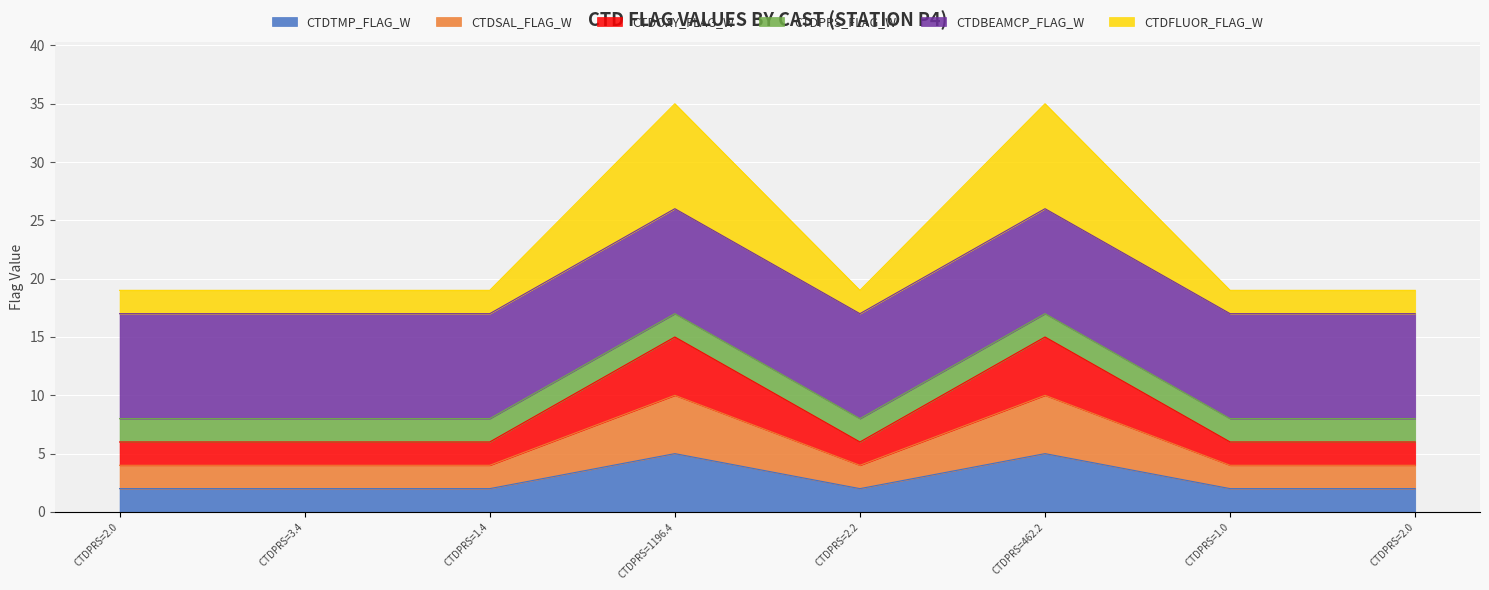

How many interior local valleys does the CTDOXY_FLAG_W series have?

1